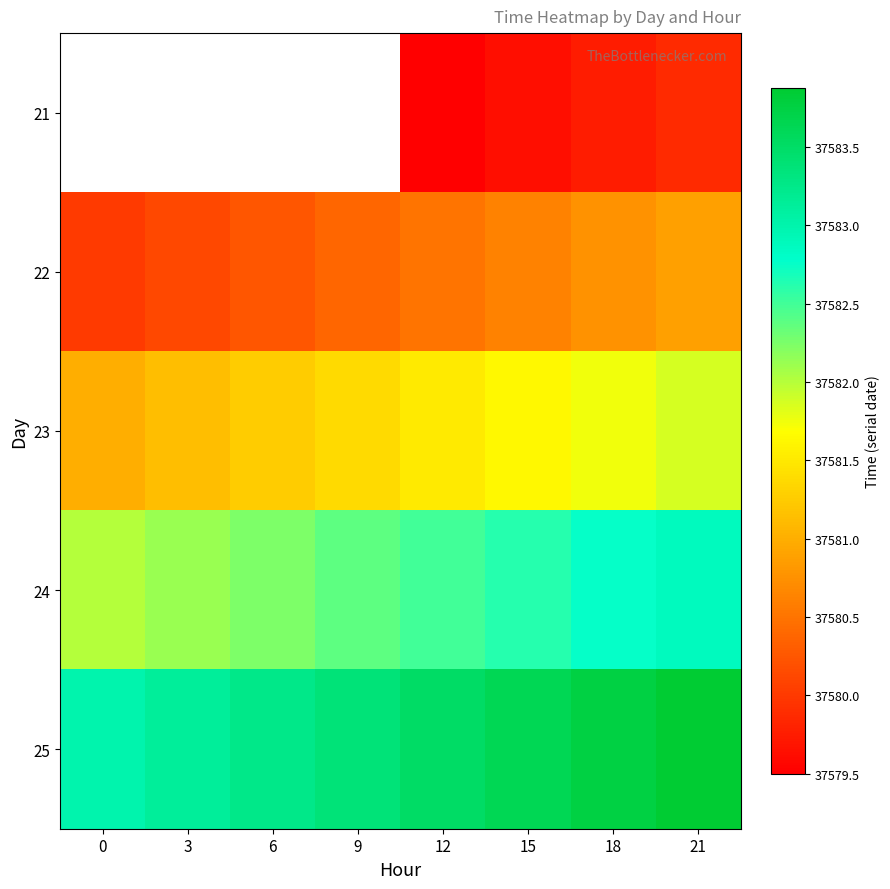

Which category has the highest value across all series?

21